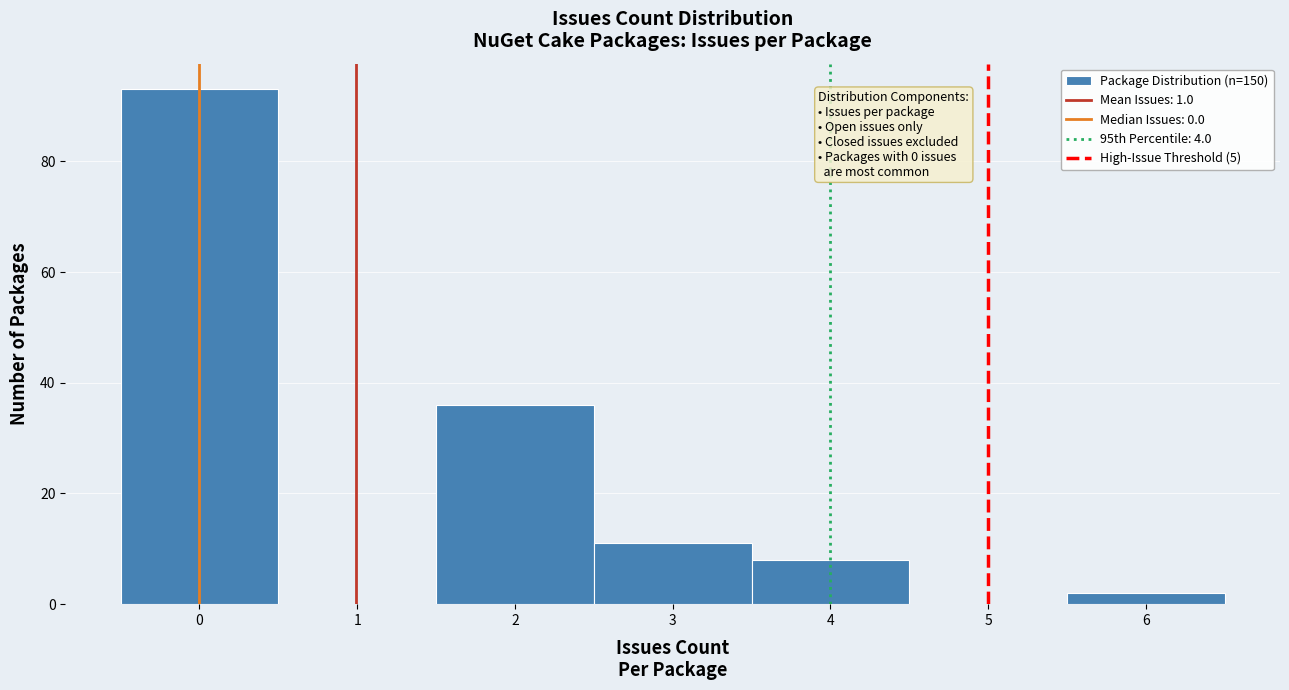

Which range on the x-axis has the tallest bar?

-0.5 to 0.5